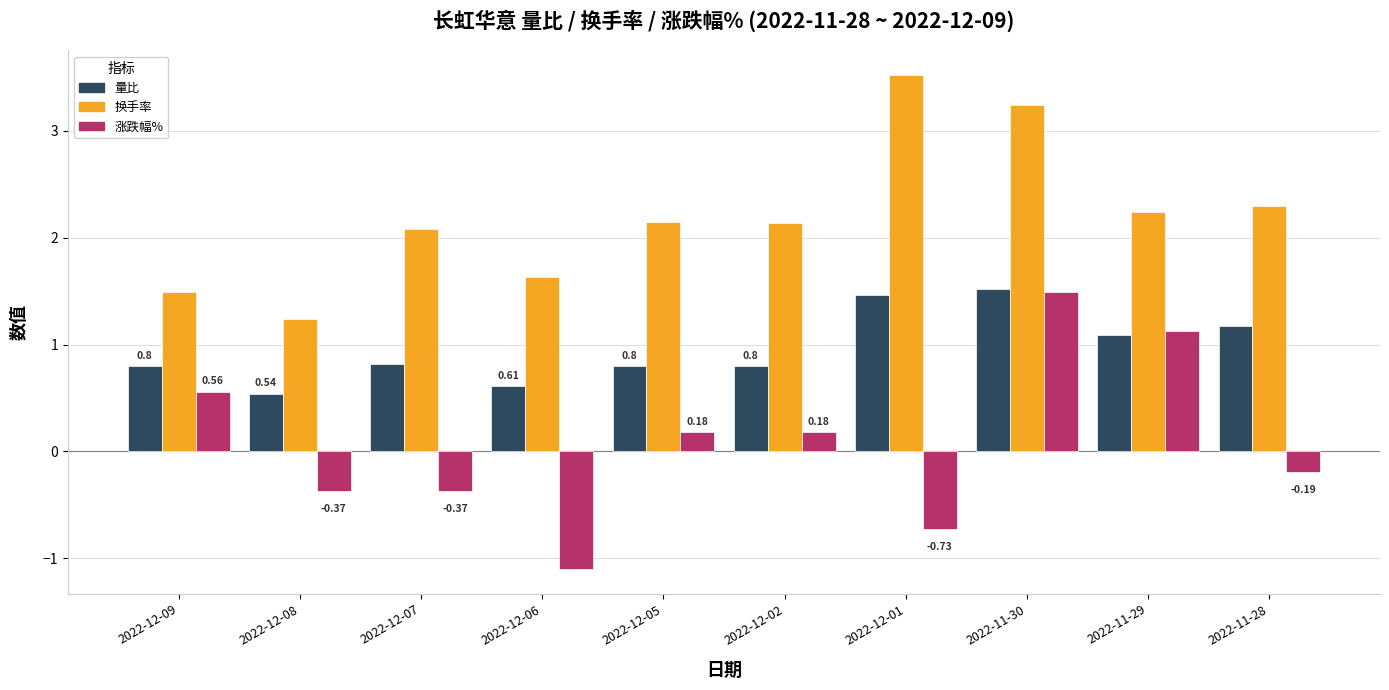

What is the minimum value shown in the chart?

-1.1